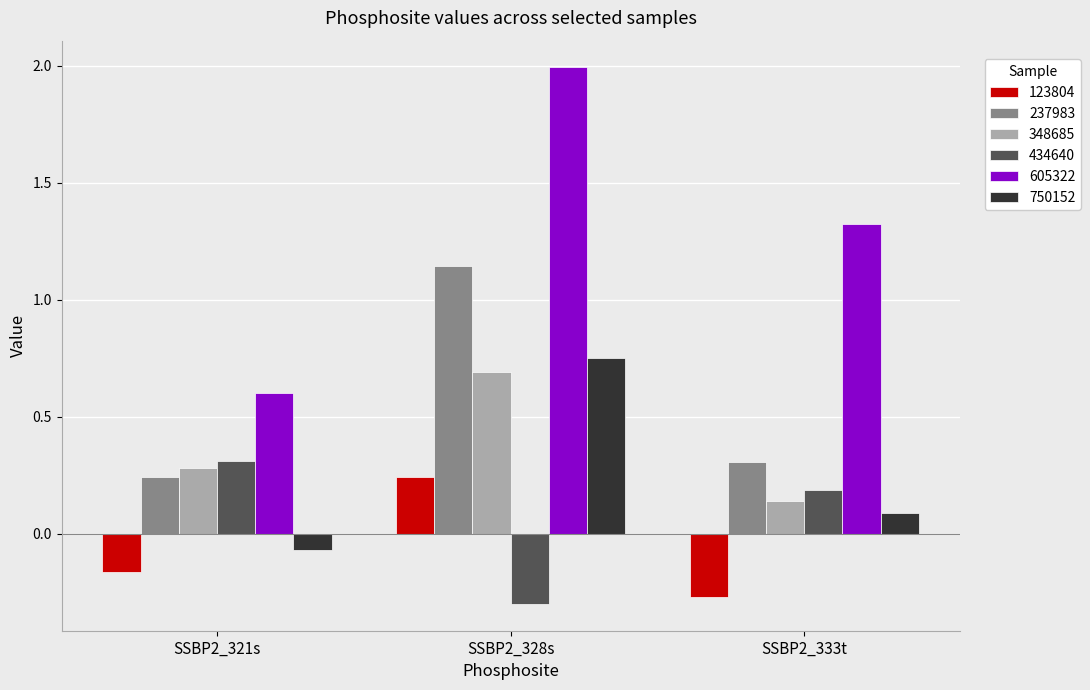

Which series has the largest range (max minus min)?

605322